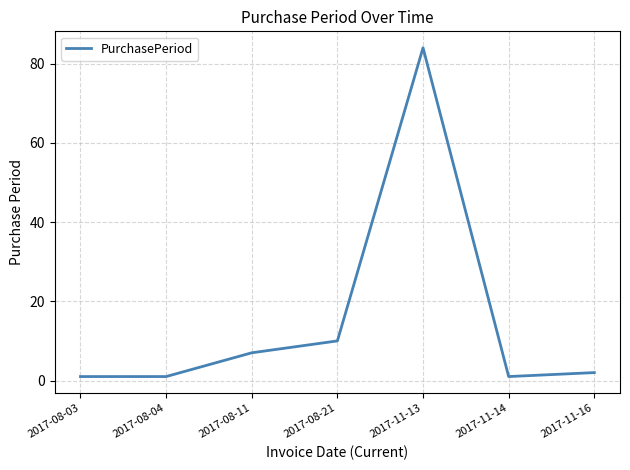

What is the sum of the values at 2017-08-21 and 2017-08-04?

11